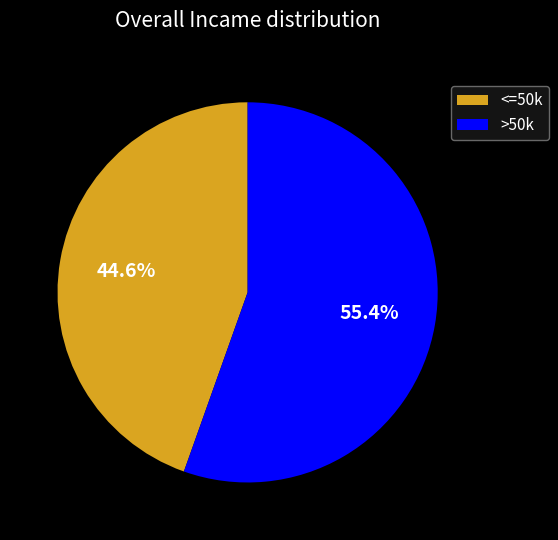

Rank the categories by value from highest to lowest.

>50k, <=50k